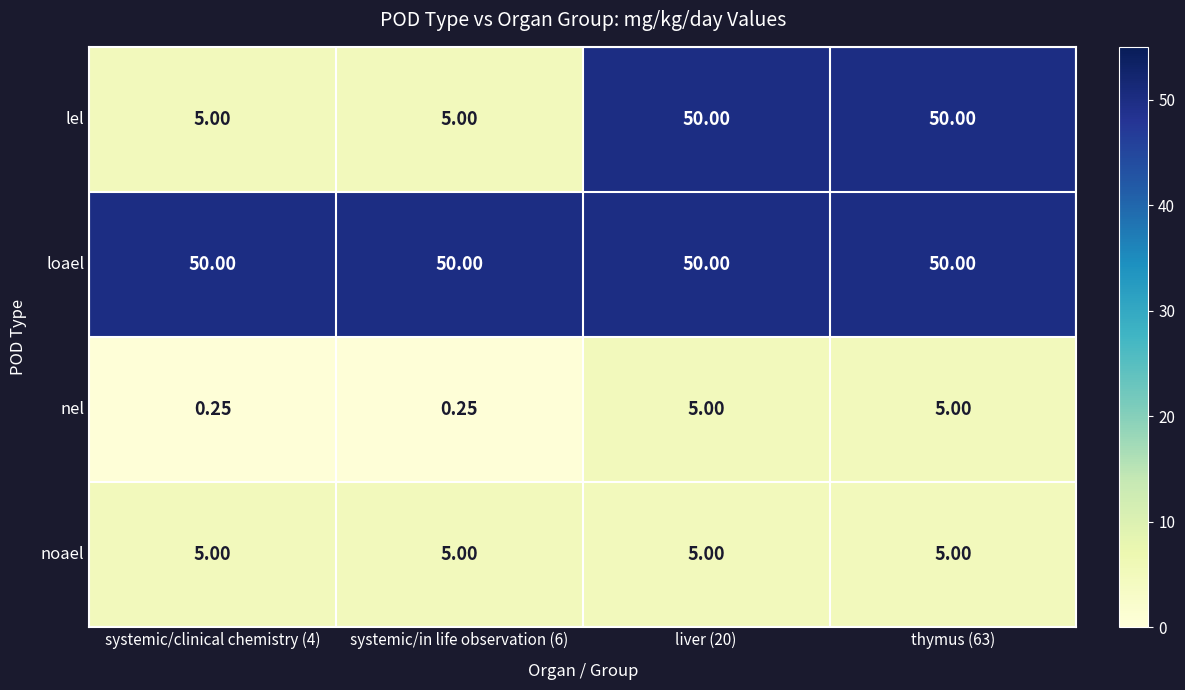

Between systemic/clinical chemistry (4) and liver (20), which series saw the biggest shift?

lel